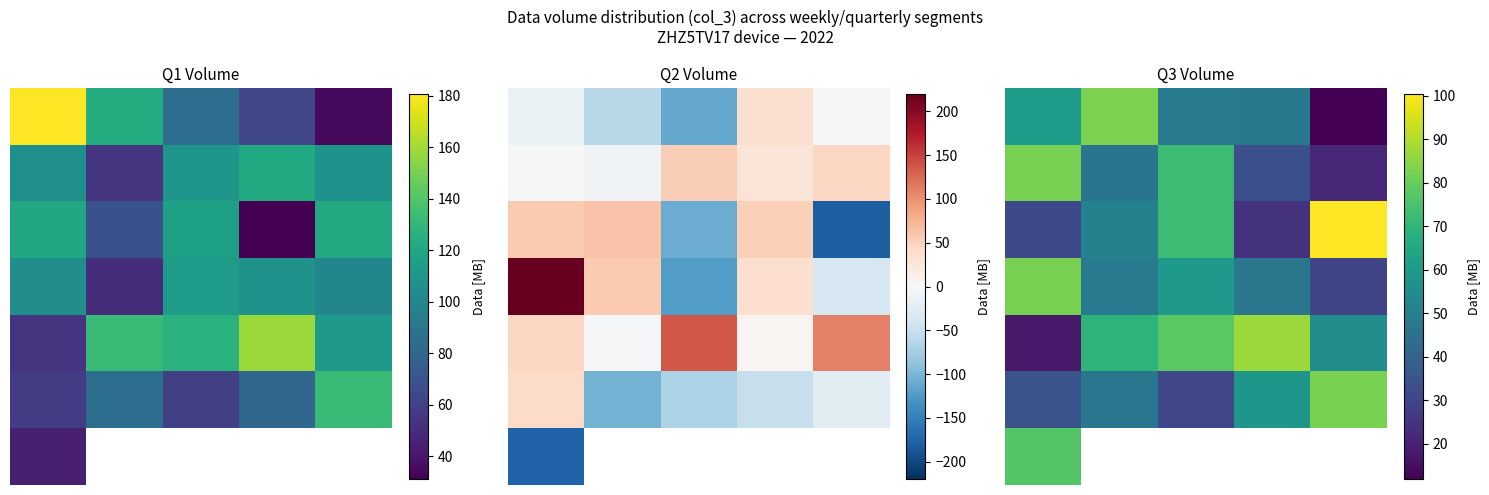

True or false: 1 has a value of 76.0 at 1.

False